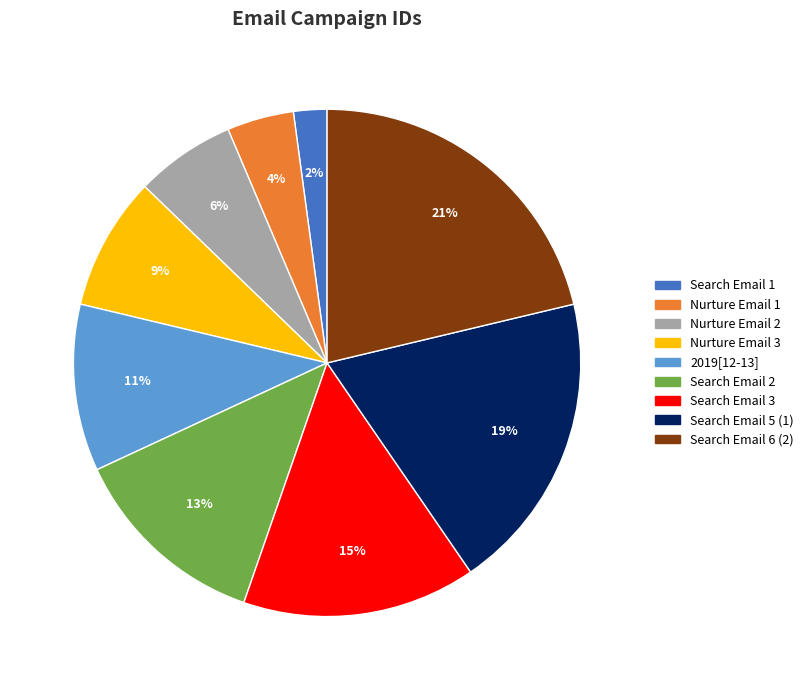

To the nearest percent, what is the difference between the largest and smallest slice percentages?

19%